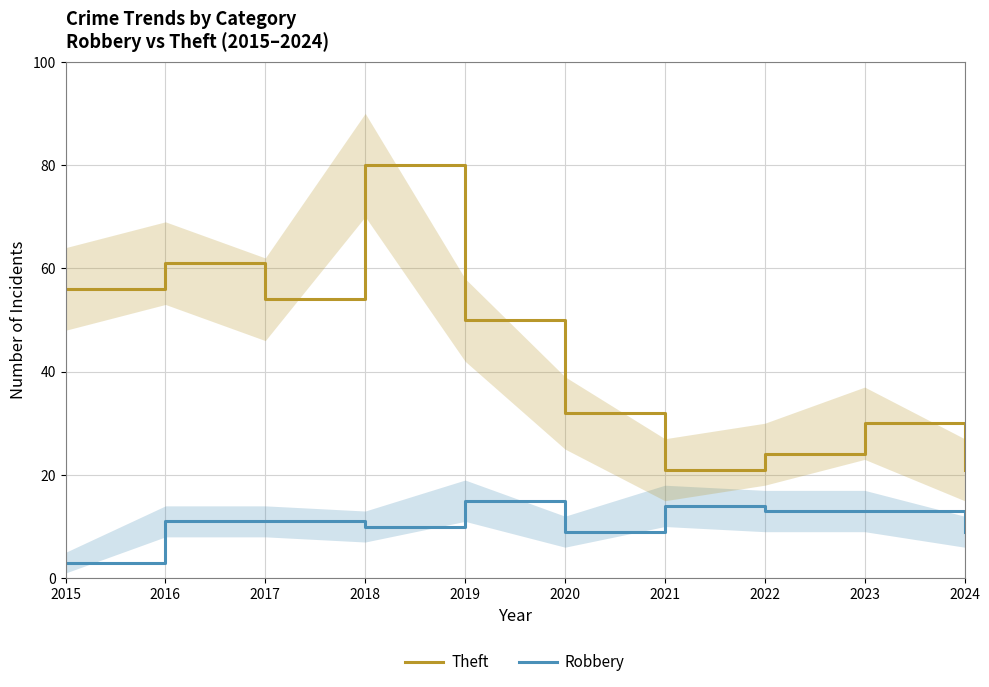

What is the average value of the Robbery series?

11